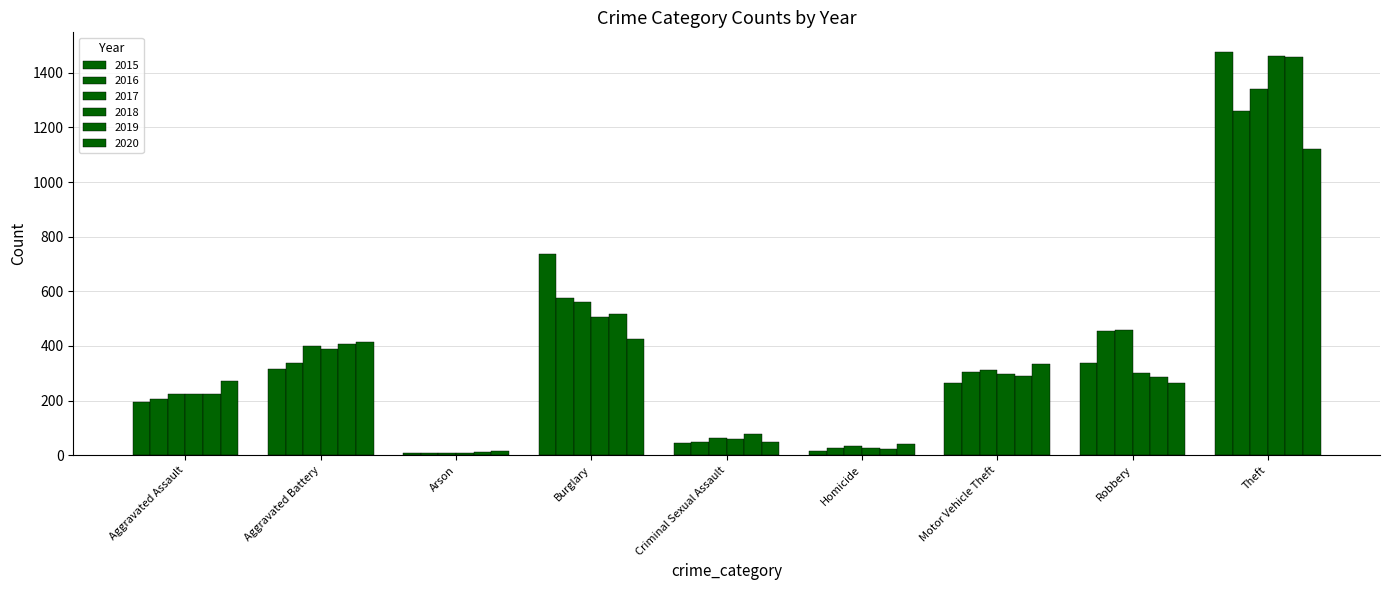

Are the bars grouped side by side (vs. stacked)?

Yes